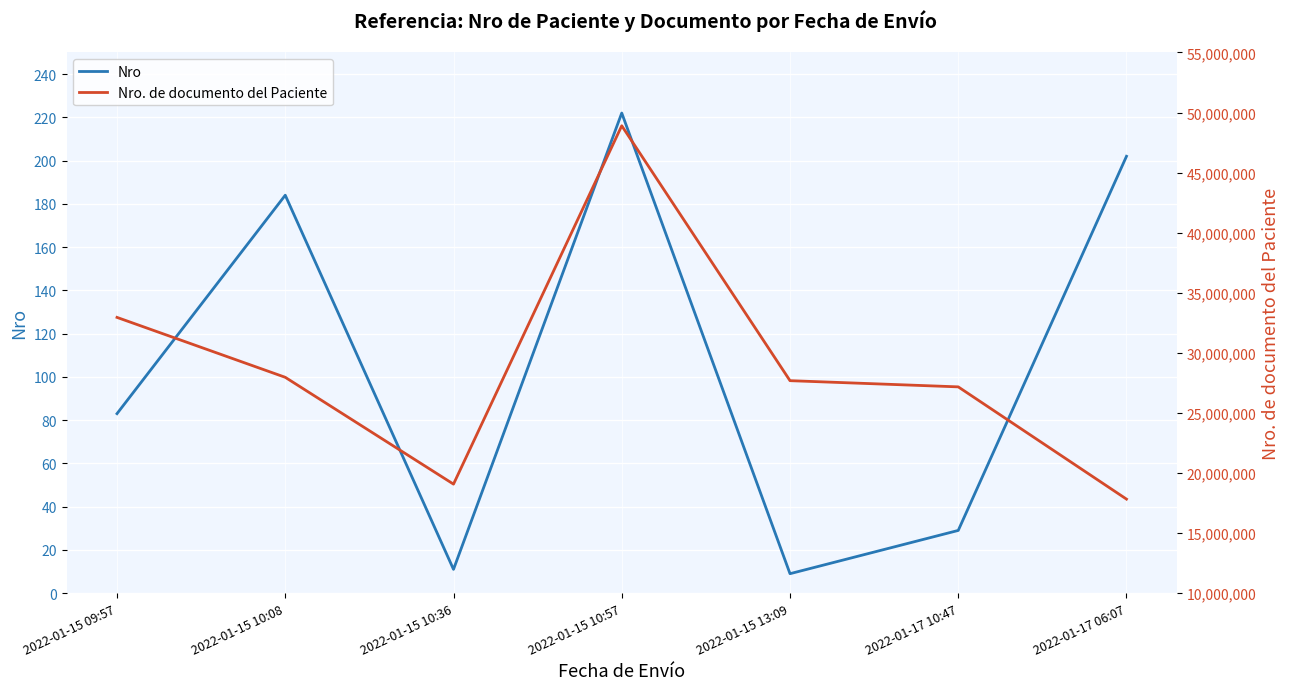

What is the value of the Nro point at the 1st from the left?

83